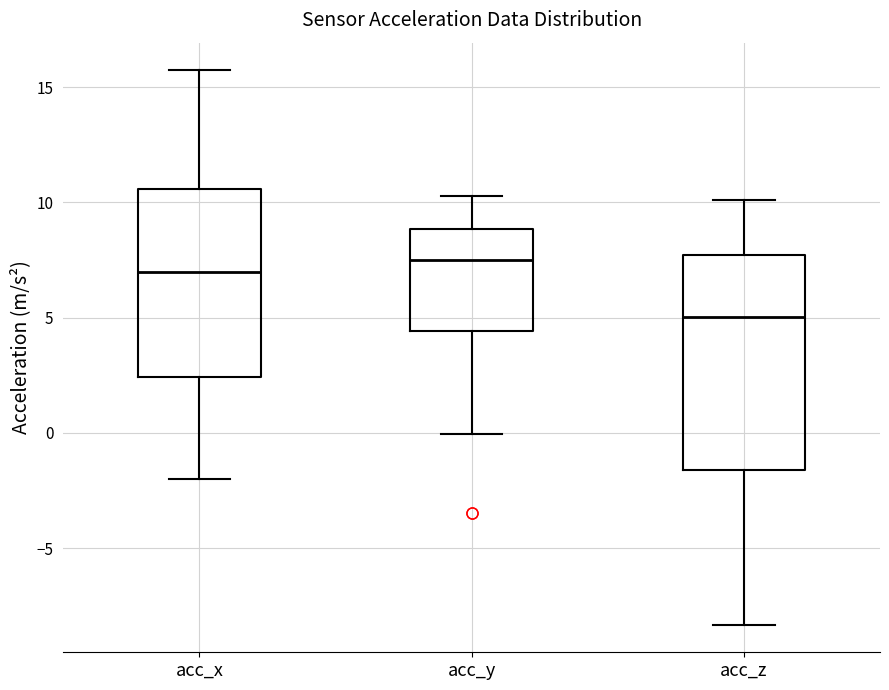

Reading left to right, transcribe this box plot: for each box, give where its median line is, the range the box spans, and where its two whiskers end, as read against the y-axis. The values are not printed on the chart, so give them approximately, as read against the axis.

acc_x: median 7.0, box 2.5 to 10.5, whiskers -2.0 to 15.5
acc_y: median 7.5, box 4.5 to 9.0, whiskers 0.0 to 10.5
acc_z: median 5.0, box -1.5 to 7.5, whiskers -8.5 to 10.0